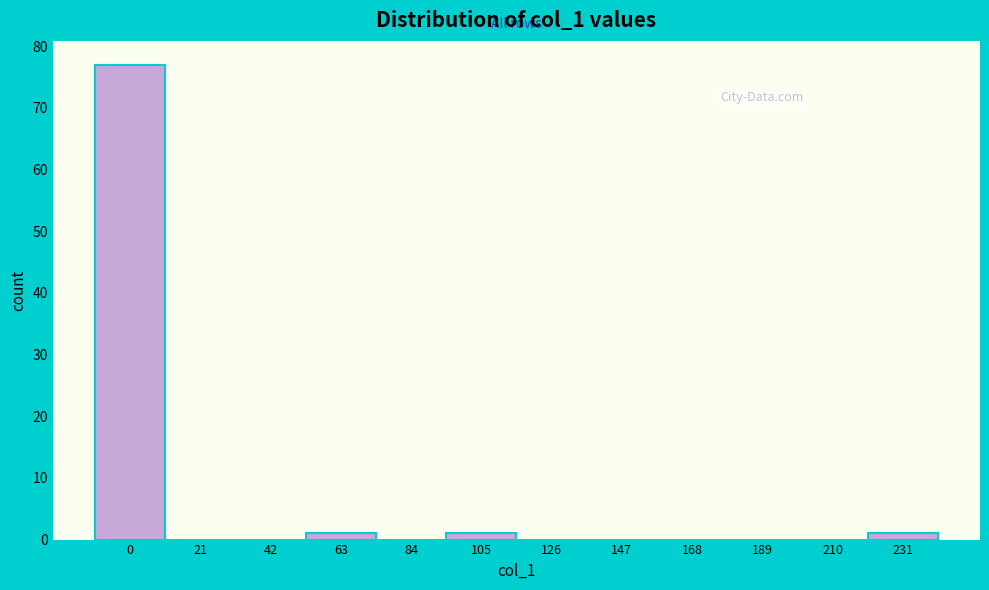

Reading left to right, what are all the values shown in this chart?

0=77	21=0	42=0	63=1	84=0	105=1	126=0	147=0	168=0	189=0	210=0	231=1